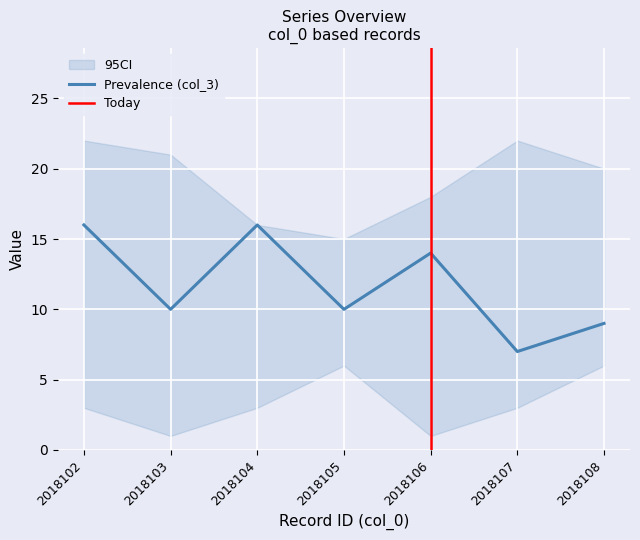

True or false: Prevalence (col_3) has a value of 2 at 2018108.

False